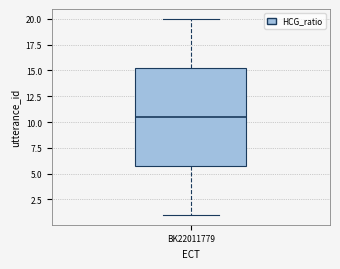

Read this box plot against the y-axis: the position of the median line, the range covered by the box, and the ends of both whiskers. The values are not printed on the chart, so give them approximately, as read against the axis.

median 10.5, box 6.0 to 15.5, whiskers 1.0 to 20.0